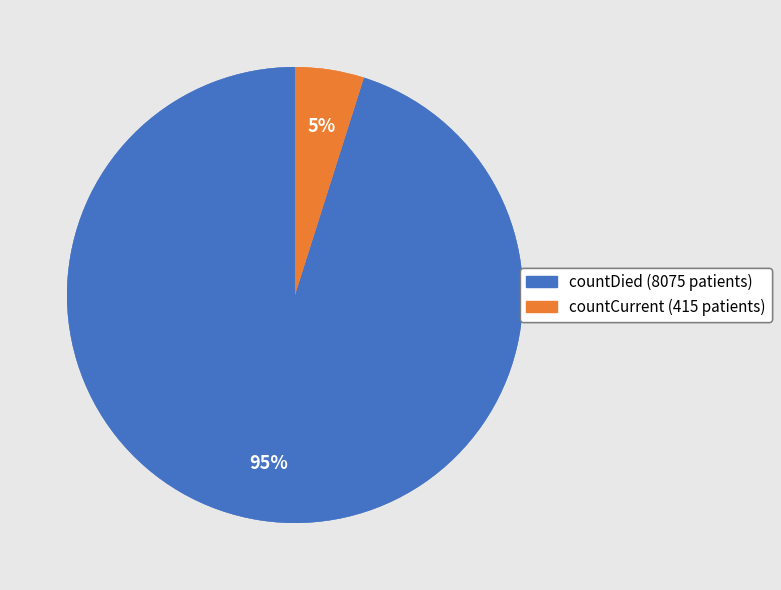

Which has a higher value, countCurrent (415 patients) or countDied (8075 patients)?

countDied (8075 patients)